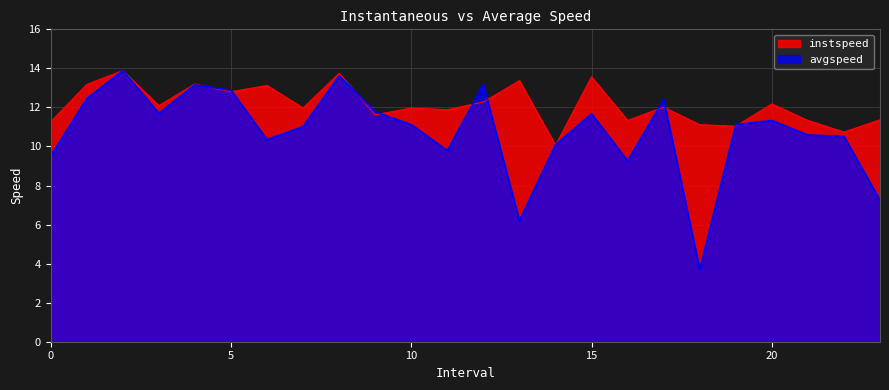

The value of avgspeed at 5 is 12.9. True or false?

True